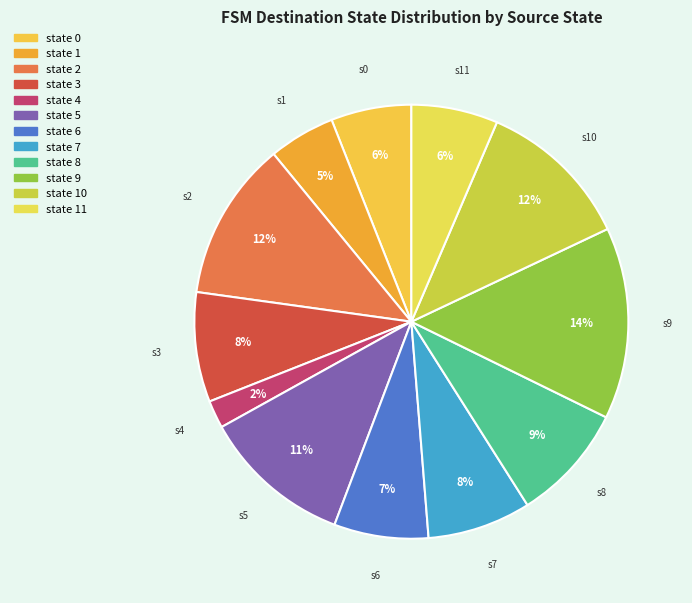

How many segments does this pie chart have?

12